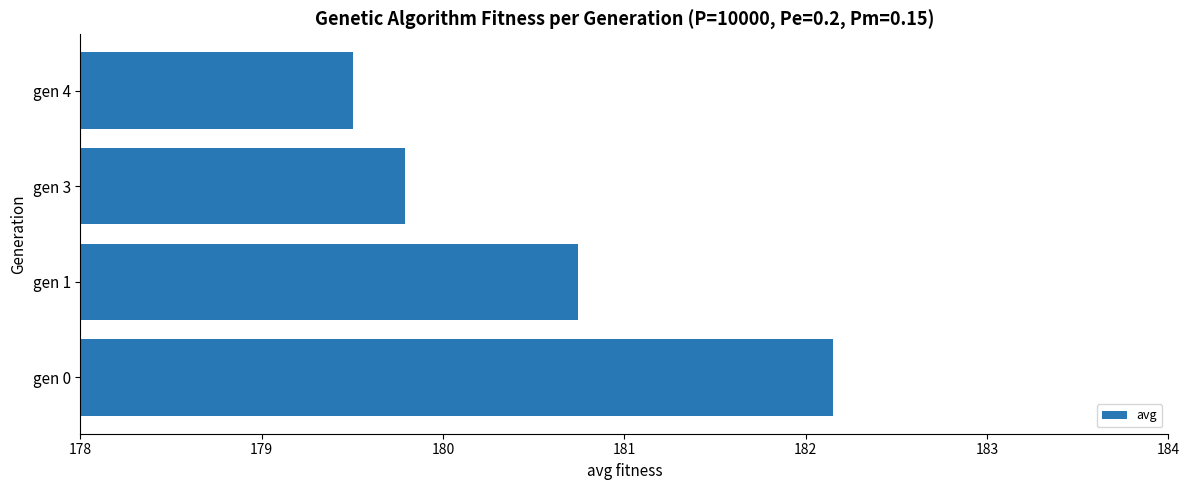

How many data points are above 180?

2